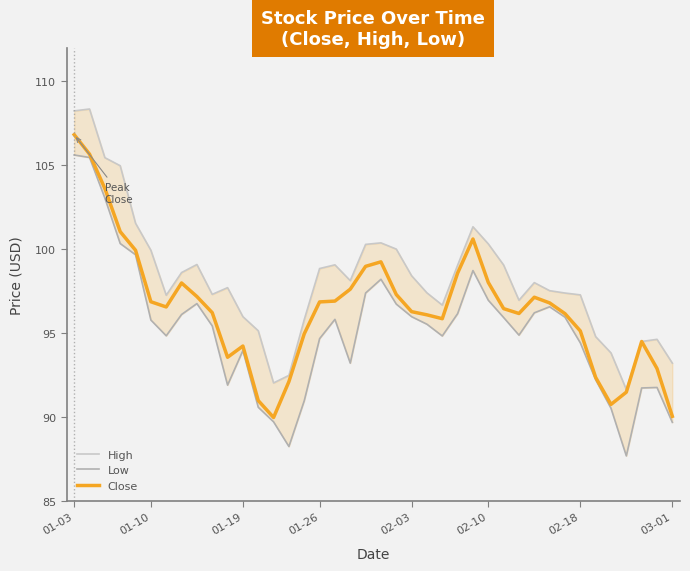

Is it true that Close equals 153.7 at 03-01?

False